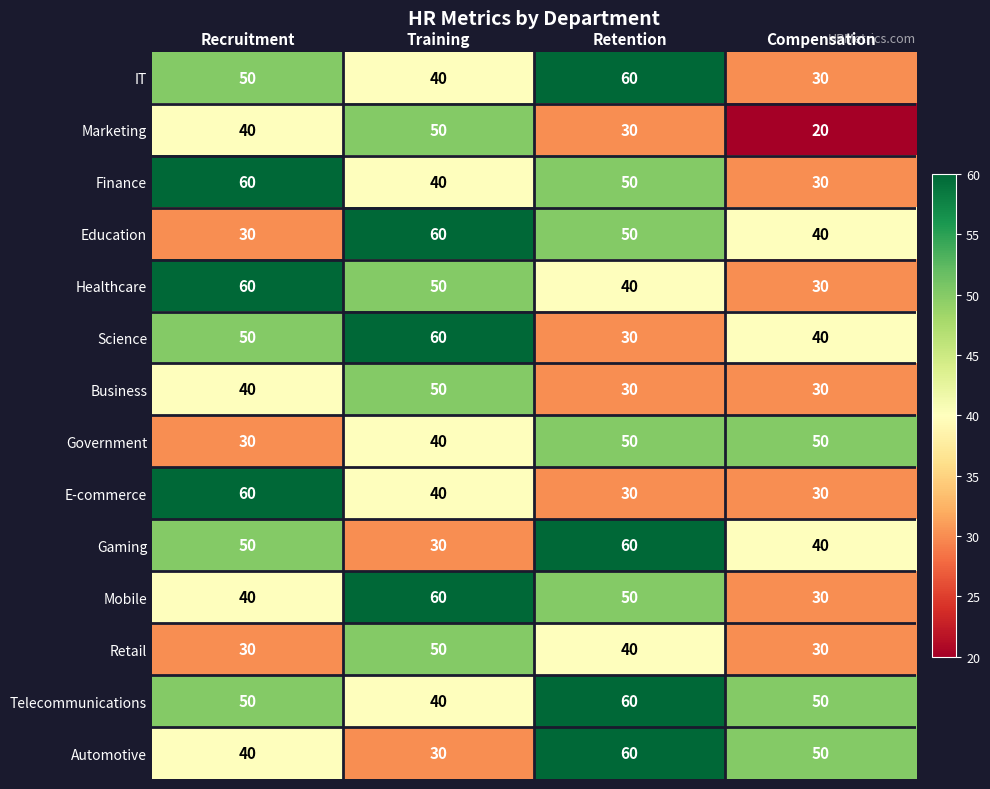

What is the sum of all Business values?

150